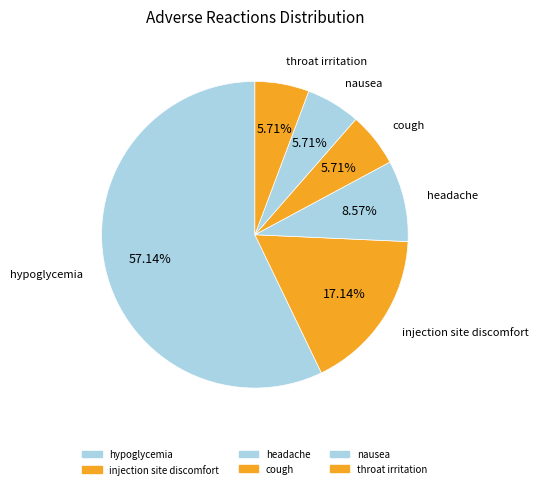

How many segments does this pie chart have?

6